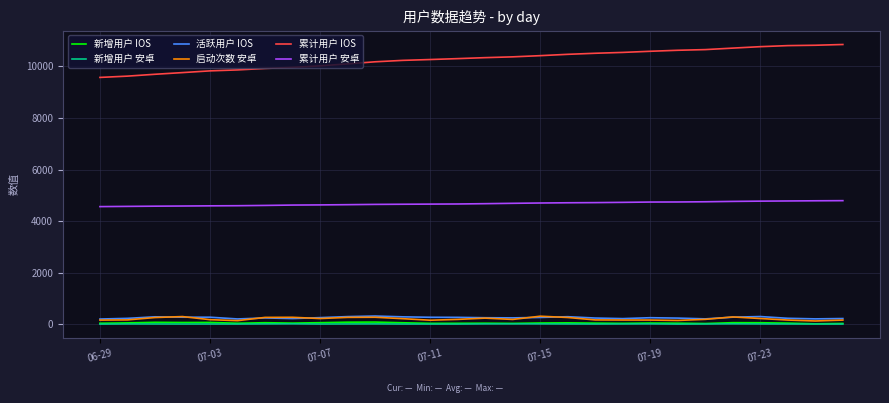

What are all the series names shown in the legend?

新增用户 IOS, 新增用户 安卓, 活跃用户 IOS, 启动次数 安卓, 累计用户 IOS, 累计用户 安卓